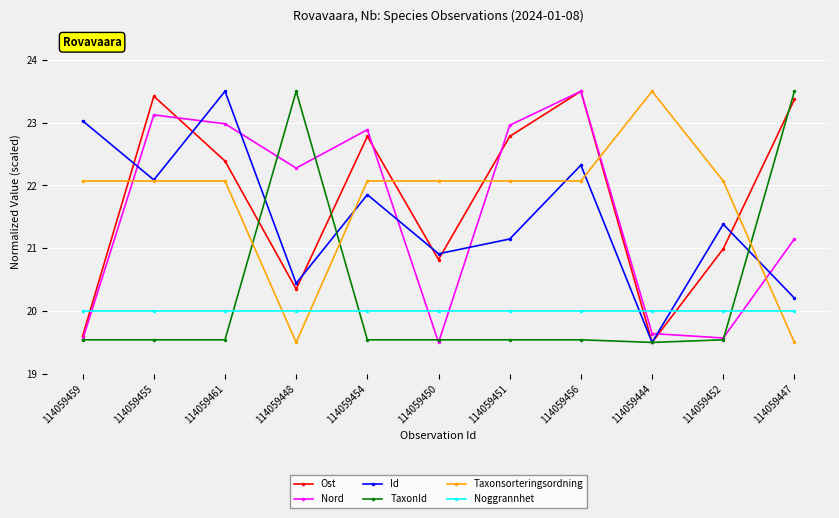

How many intersections are there between Noggrannhet and Nord?

5